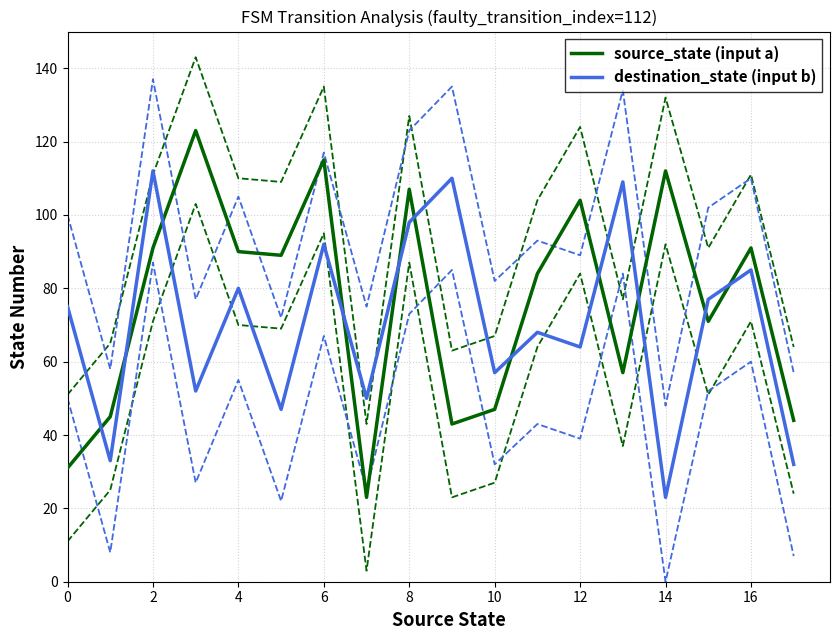

Reading left to right, extract all data points from this chart.

source_state (input a): 31	45	91	123	90	89	115	23	107	43	47	84	104	57	112	71	91	44
destination_state (input b): 75	33	112	52	80	47	92	50	98	110	57	68	64	109	23	77	85	32